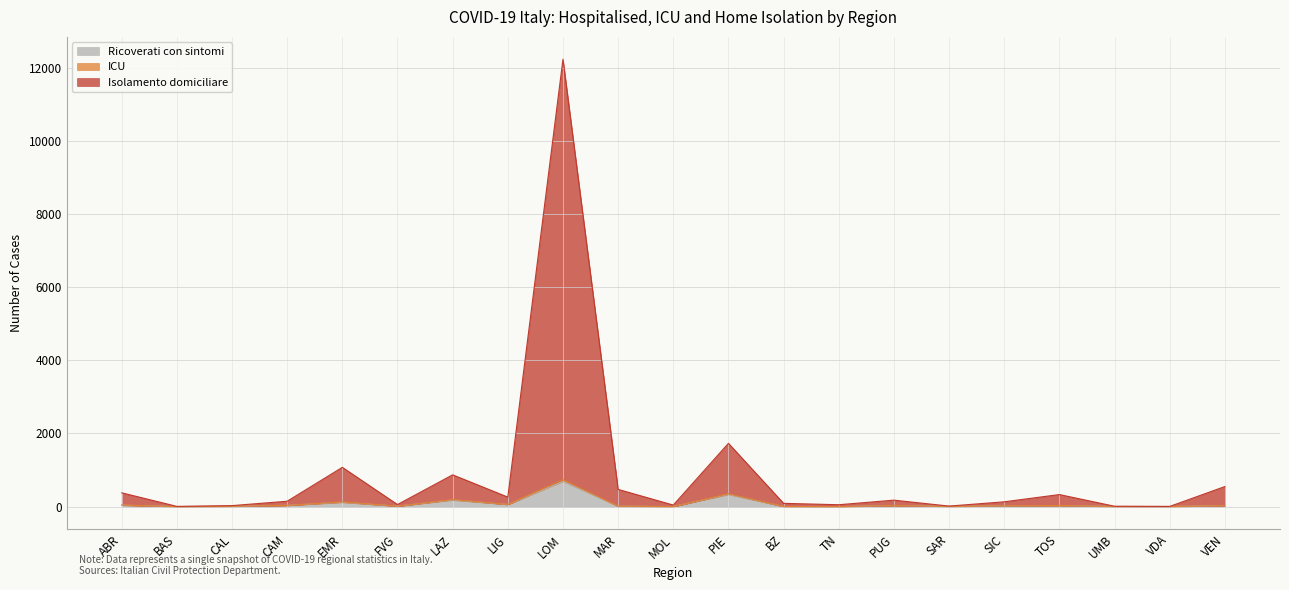

What is the label of the 3rd point from the left?

CAL